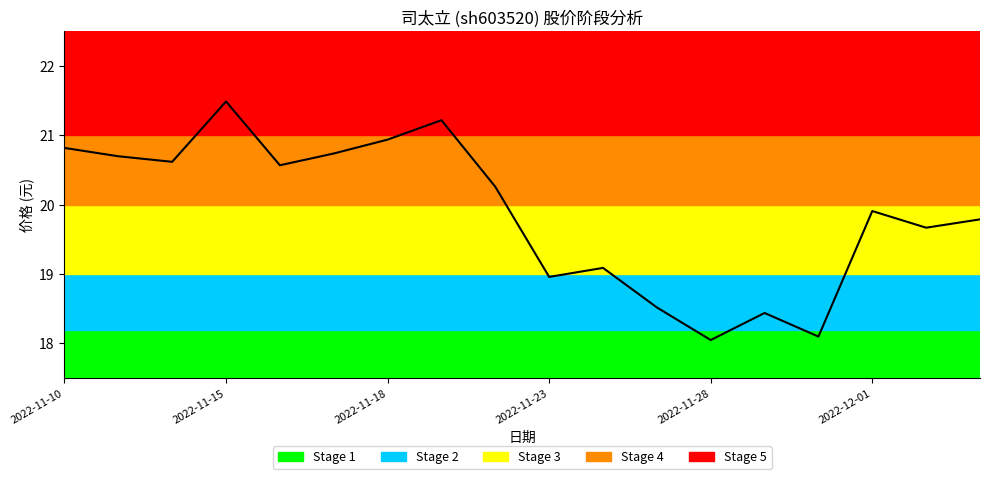

What is the average value?

19.9